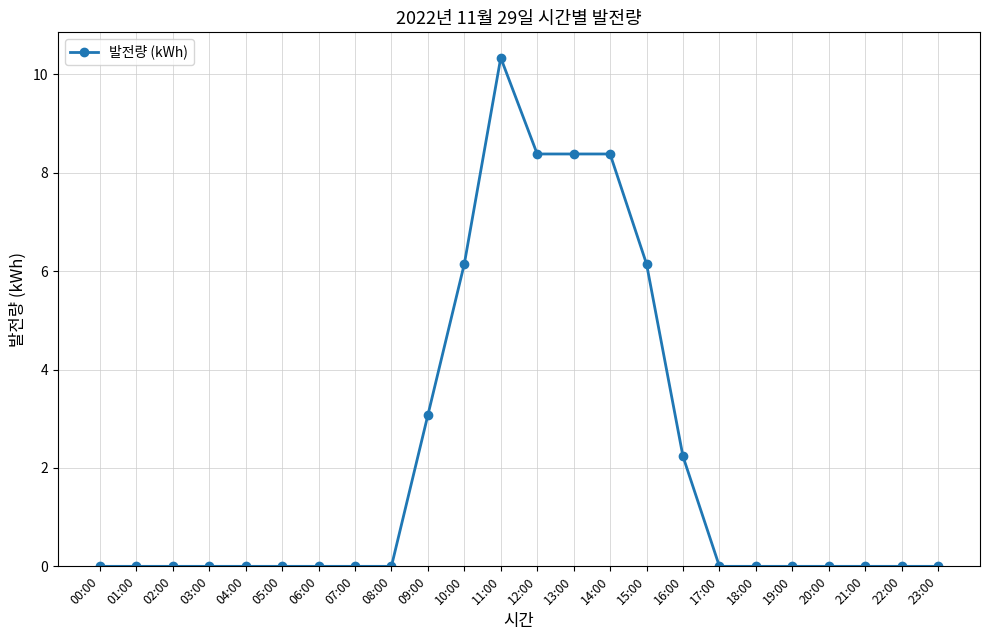

Reading right to left, extract all data points from this chart.

0.0	0.0	0.0	0.0	0.0	0.0	0.0	2.2	6.1	8.4	8.4	8.4	10.3	6.1	3.1	0.0	0.0	0.0	0.0	0.0	0.0	0.0	0.0	0.0